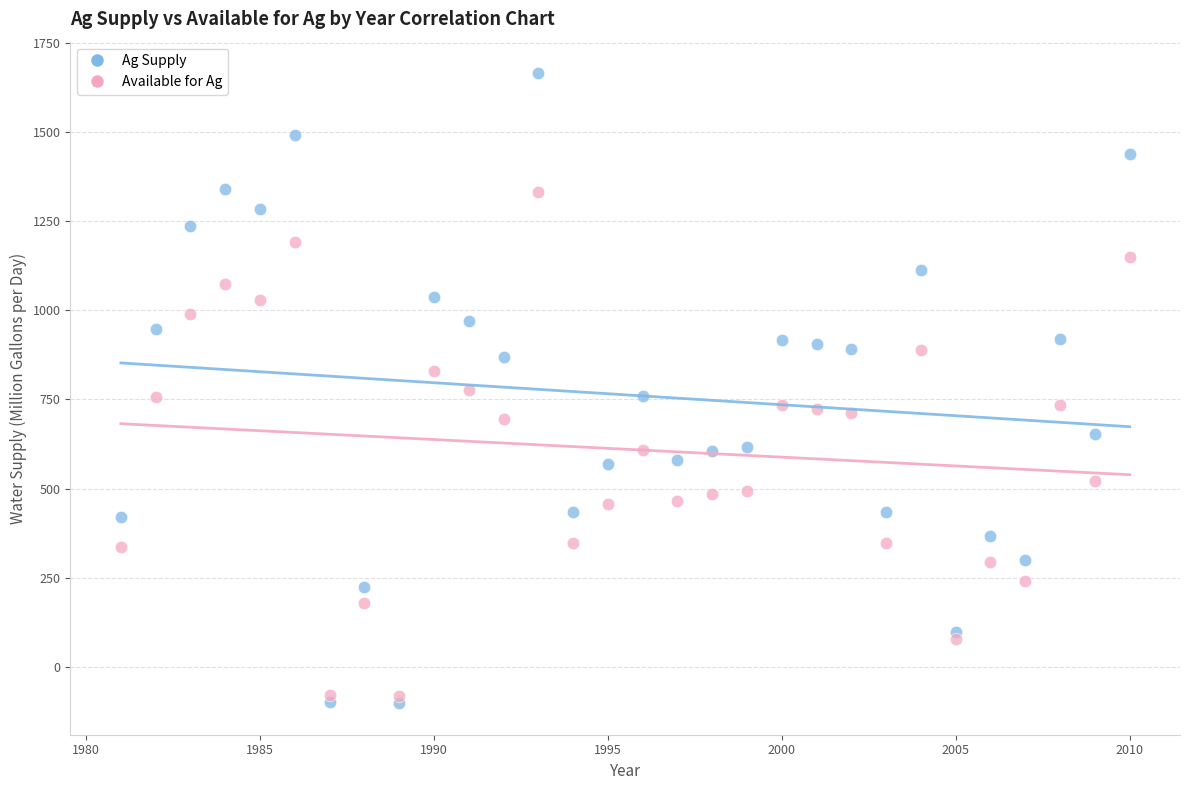

Which series has the widest spread of Y values?

Ag Supply